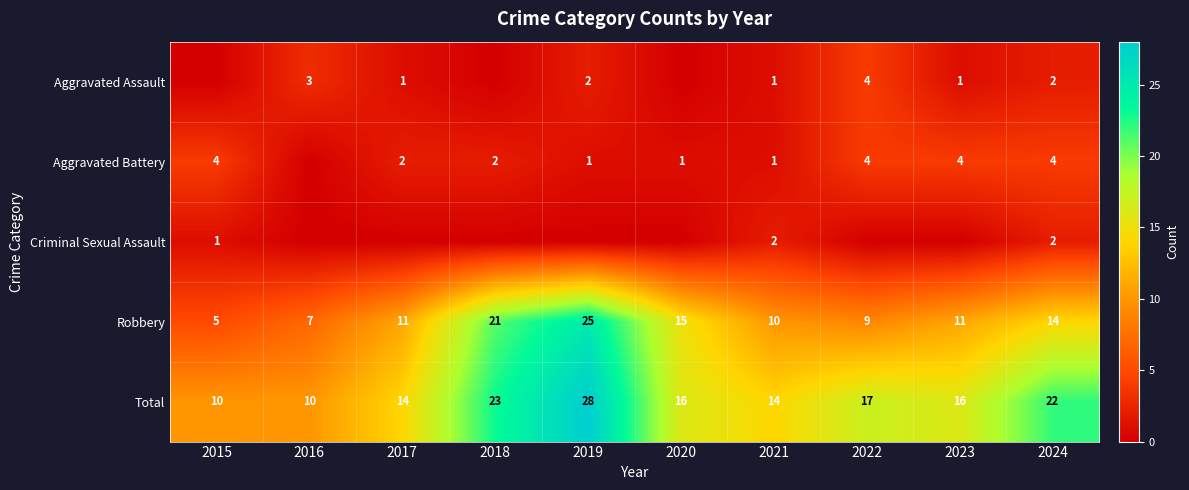

Is it true that Total equals 14 at 2021?

True